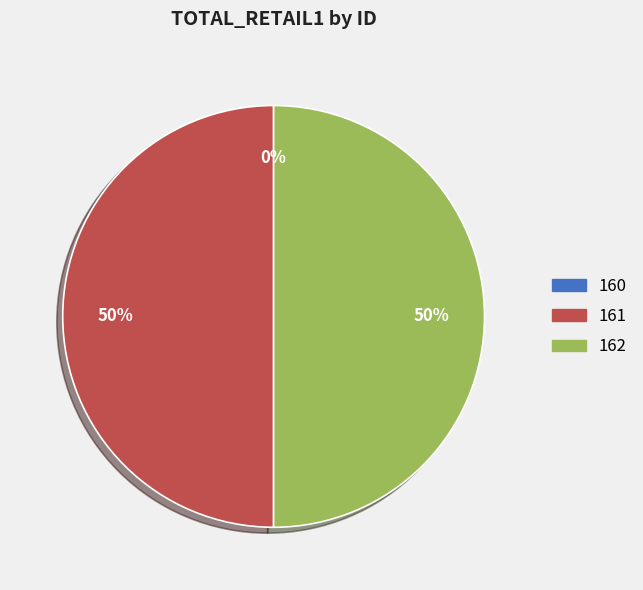

Does 160 account for over 50% of the chart?

No